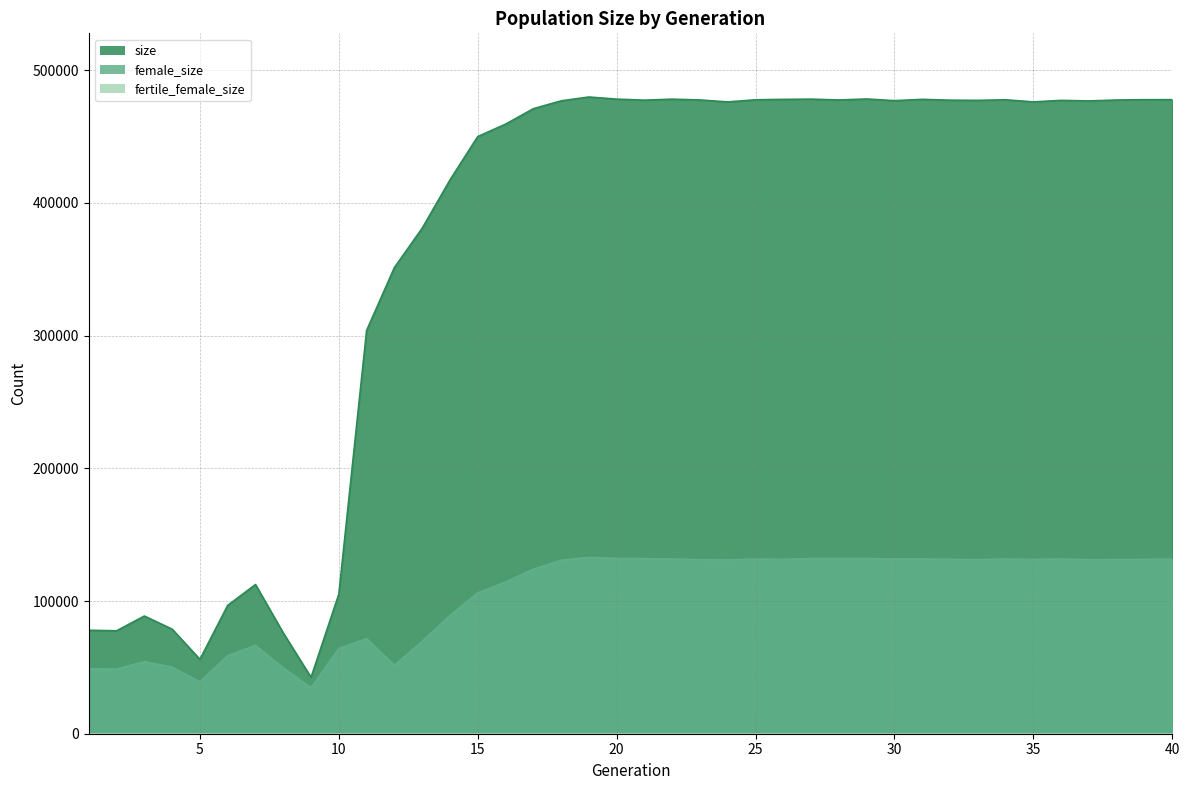

At how many categories does at least one series exceed 217298?

30